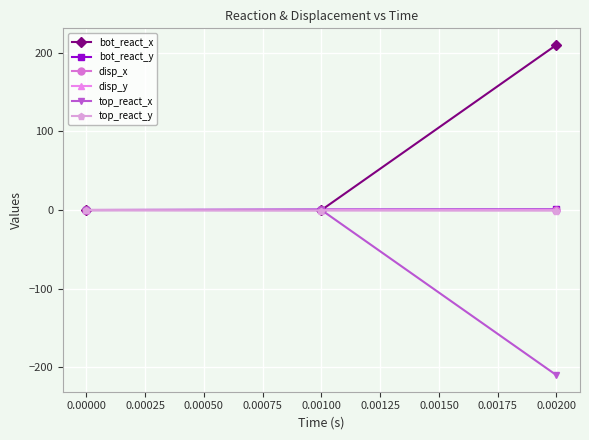

How many data points in disp_y are less than 0?

2